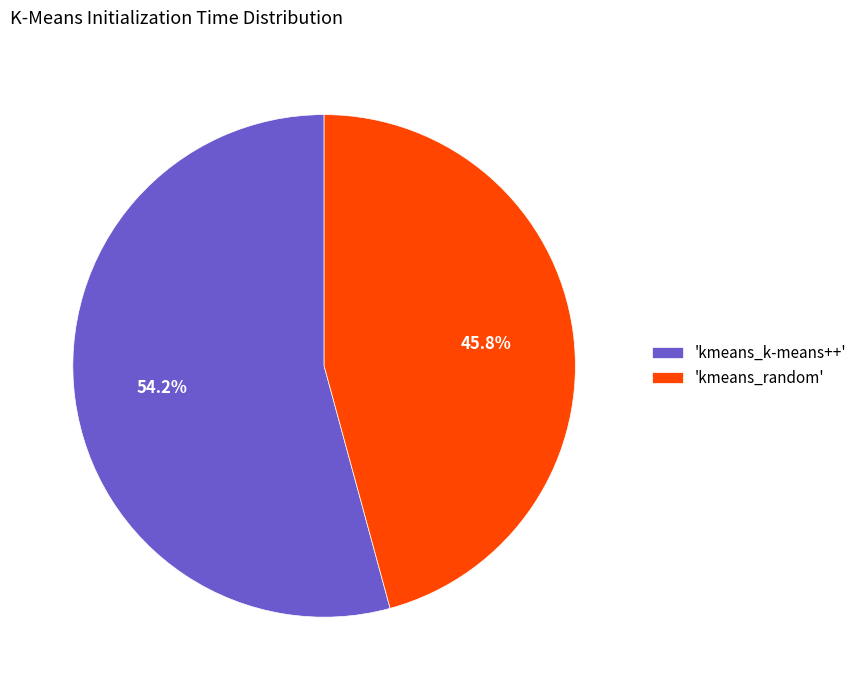

Count the number of slices in the pie.

2